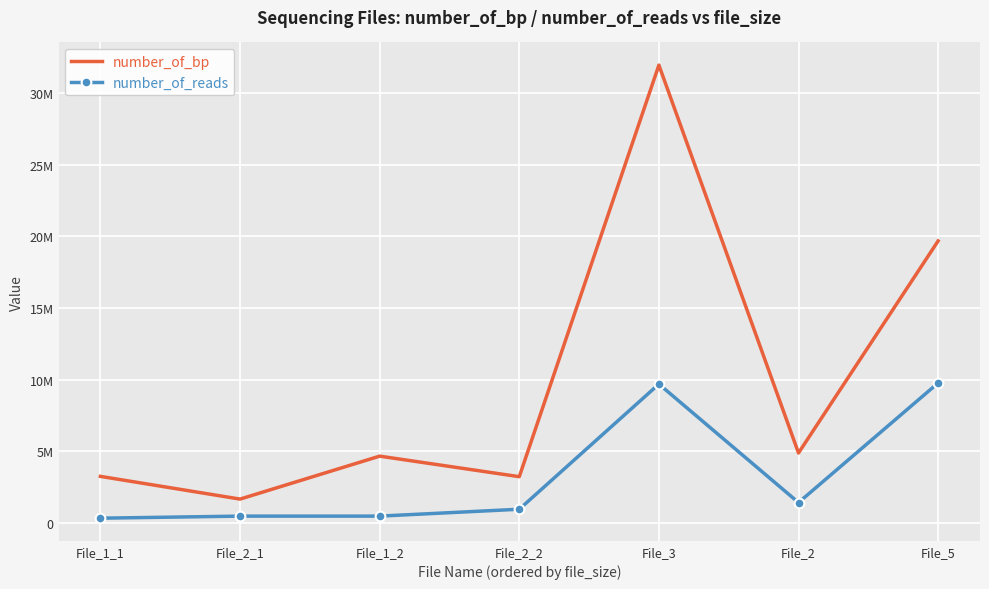

What is the label of the 7th point from the left?

File_5